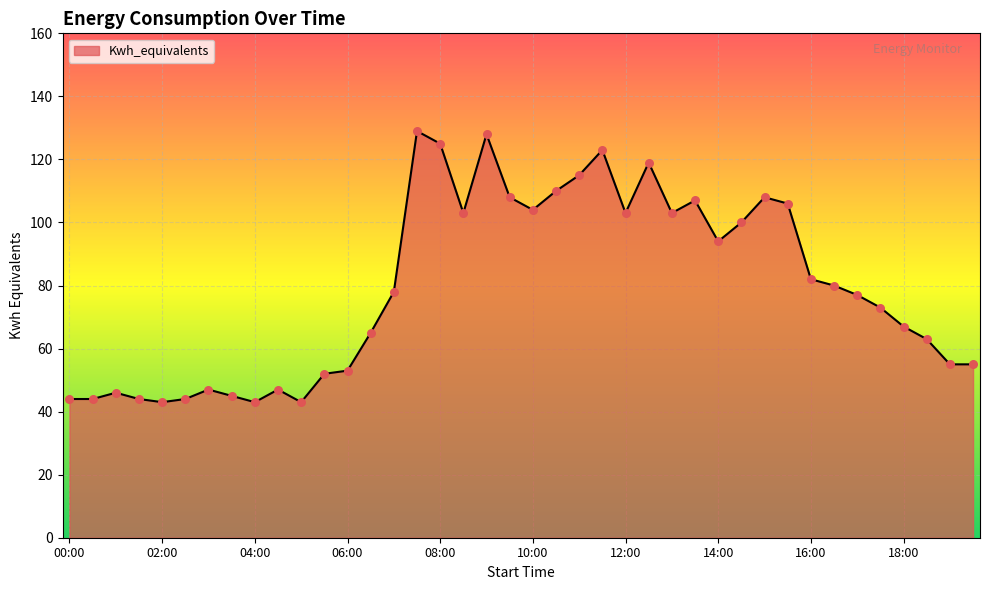

What is the maximum value shown in the chart?

129